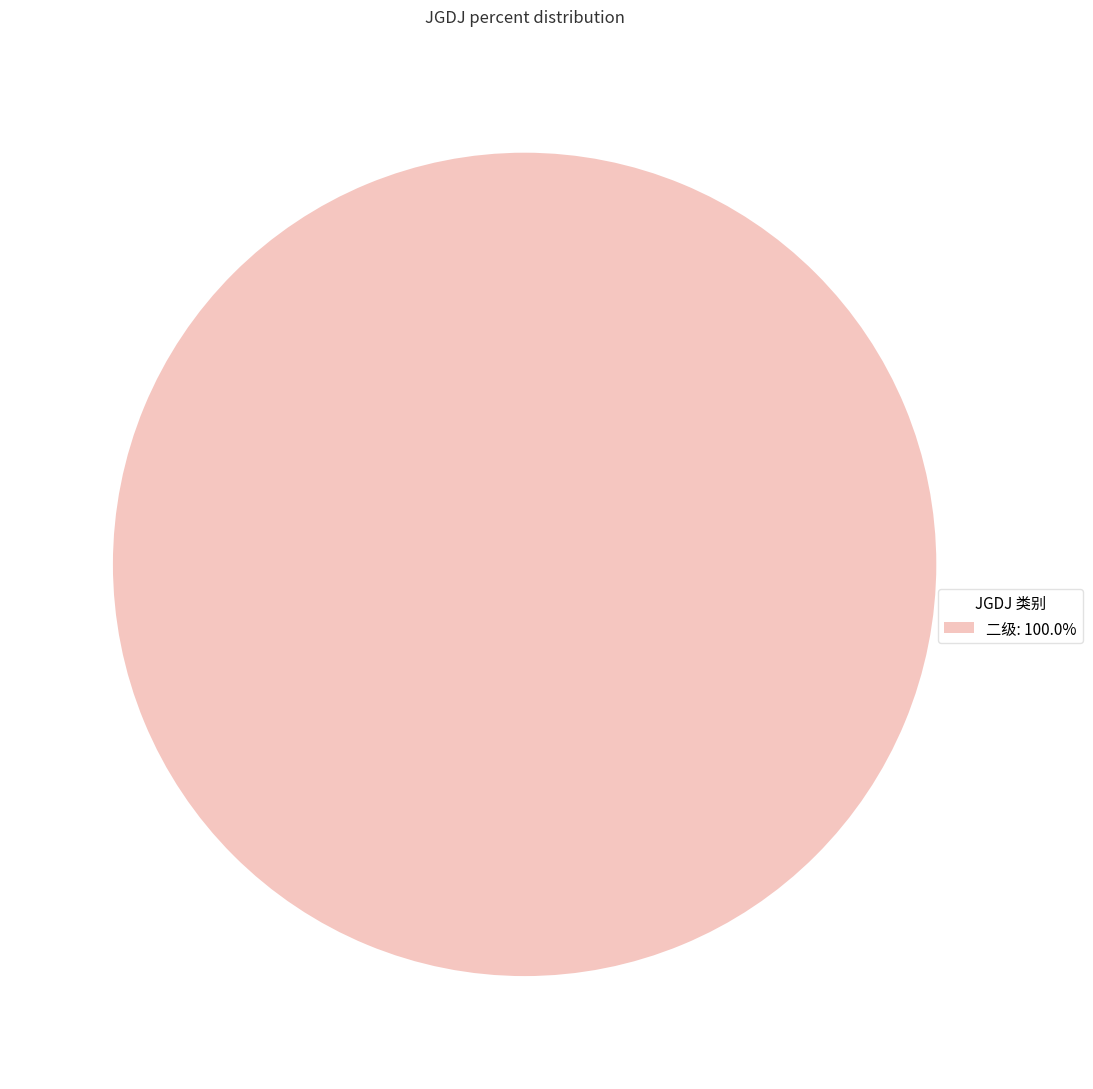

Does 二级: 100.0% represent more than half of the total?

Yes